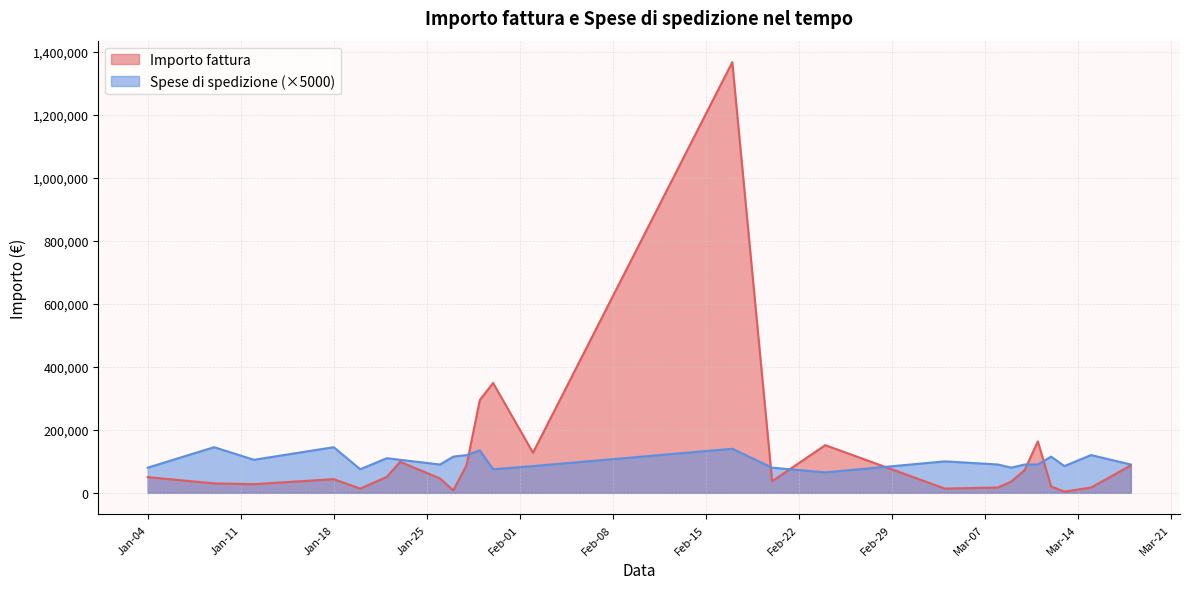

In Importo fattura, how many points are lower than both neighbors (excluding endpoints)?

7